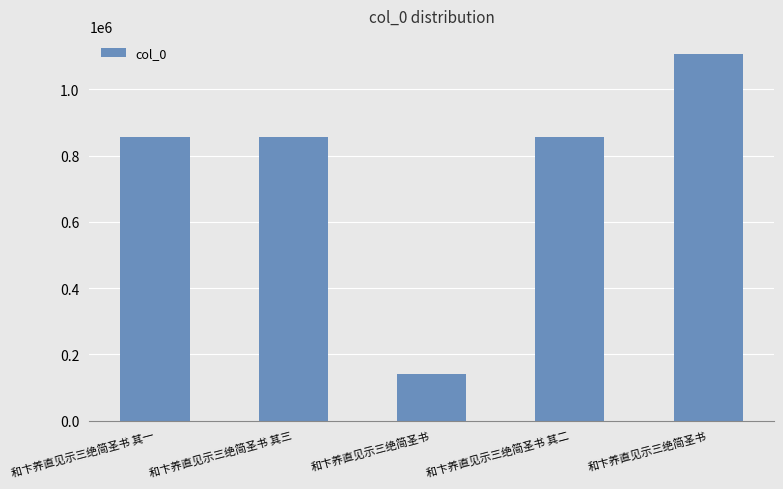

How many bars are there in total?

5